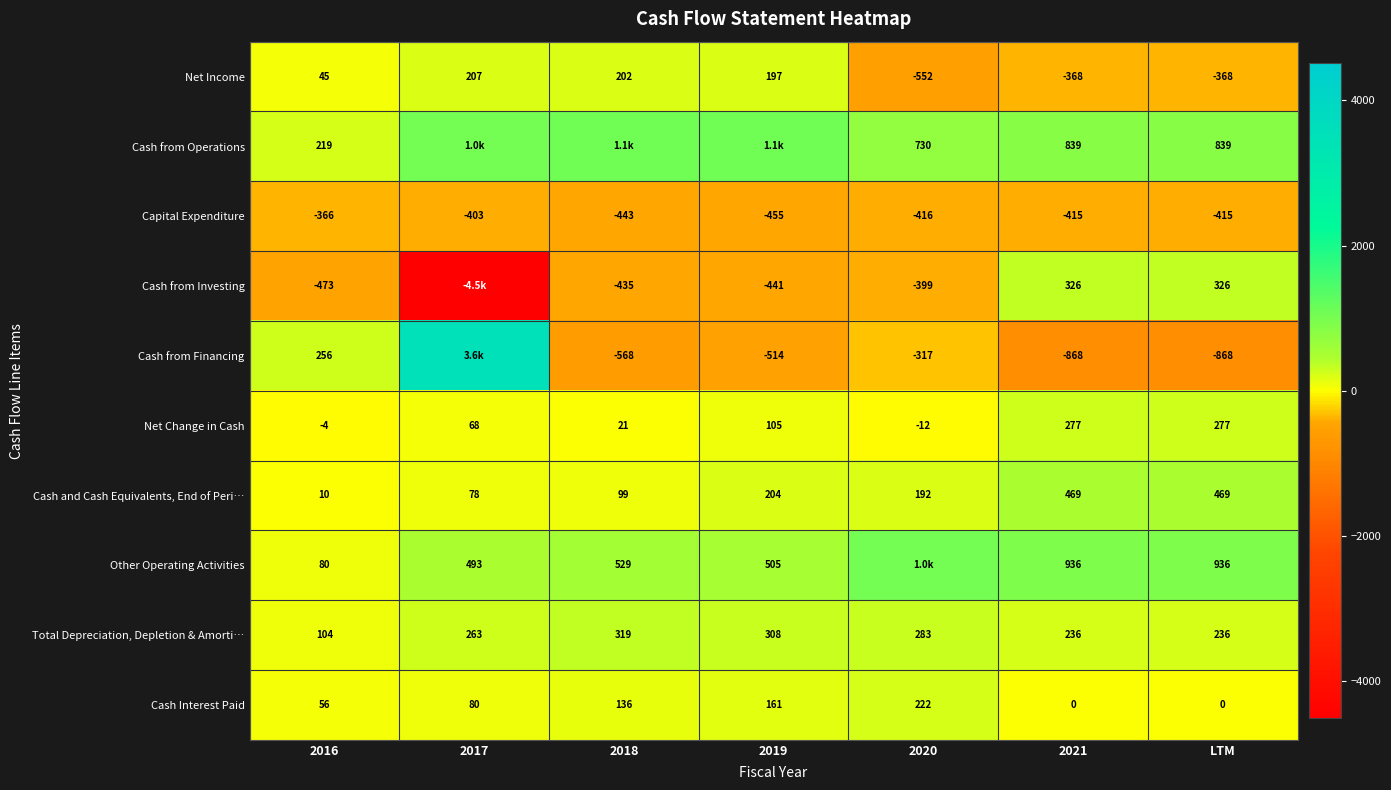

What is the greatest value displayed?

3553